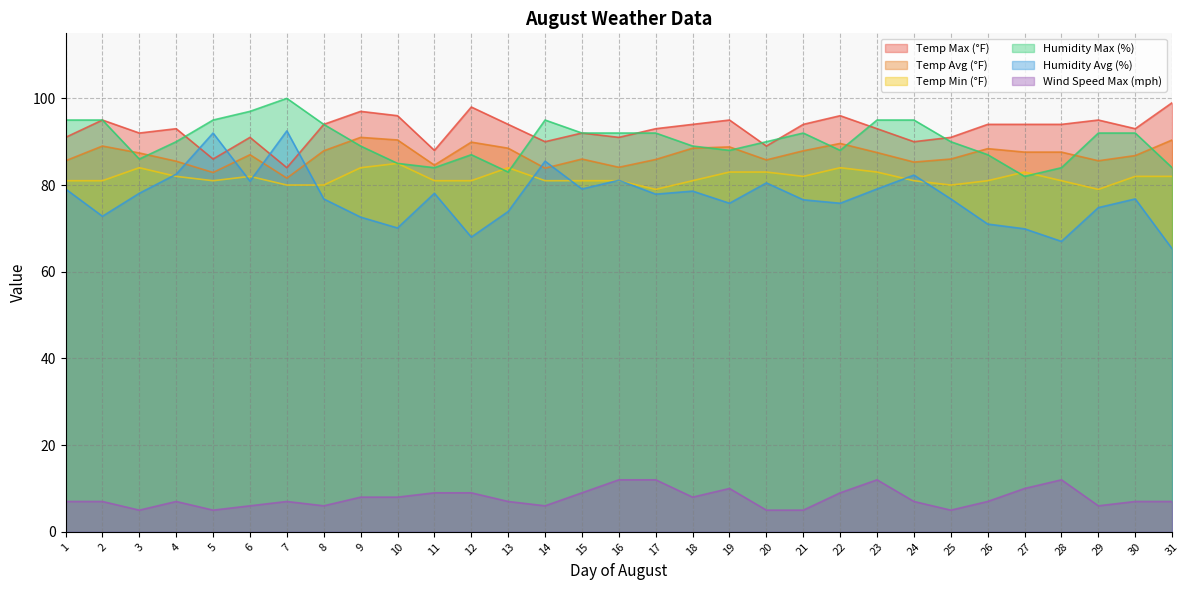

Where do Temp Min (°F) and Humidity Avg (%) first cross each other?

3 and 4